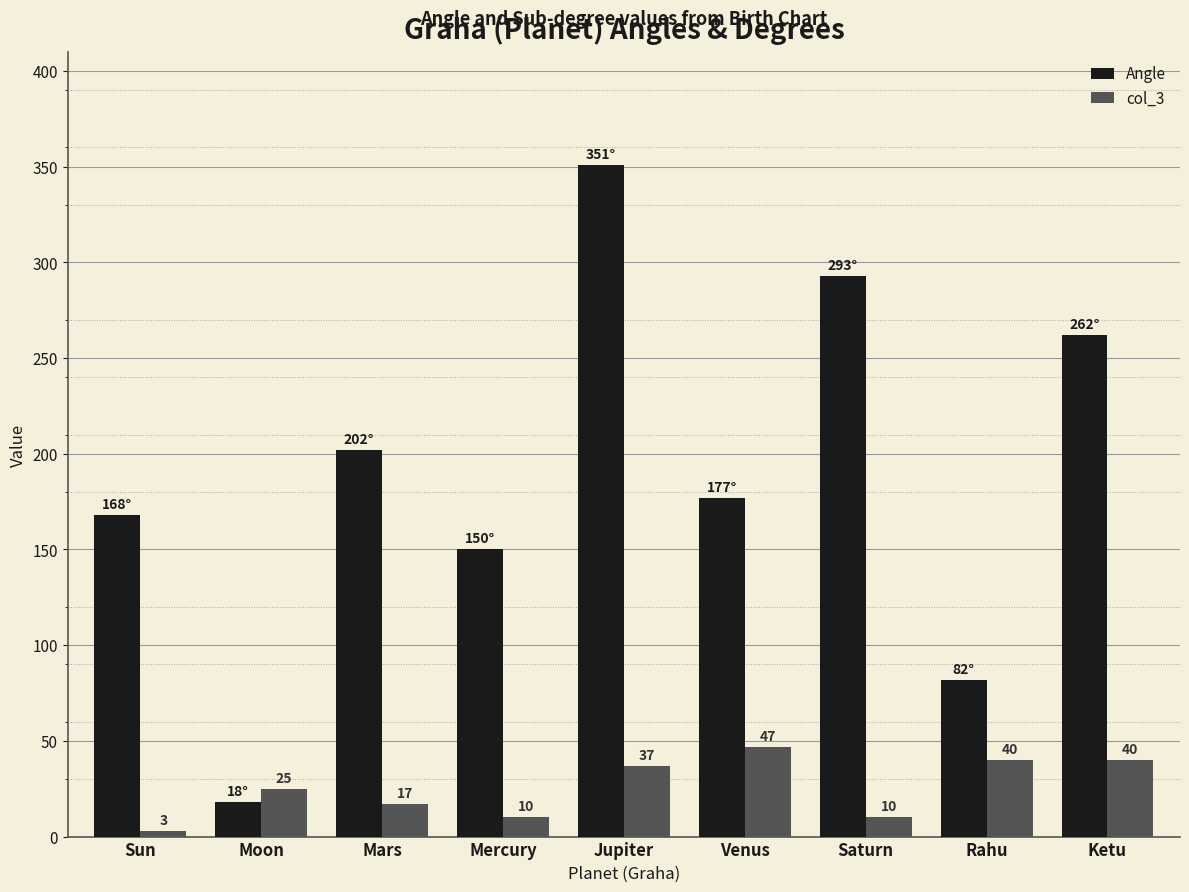

Which series has the widest spread of values?

Angle